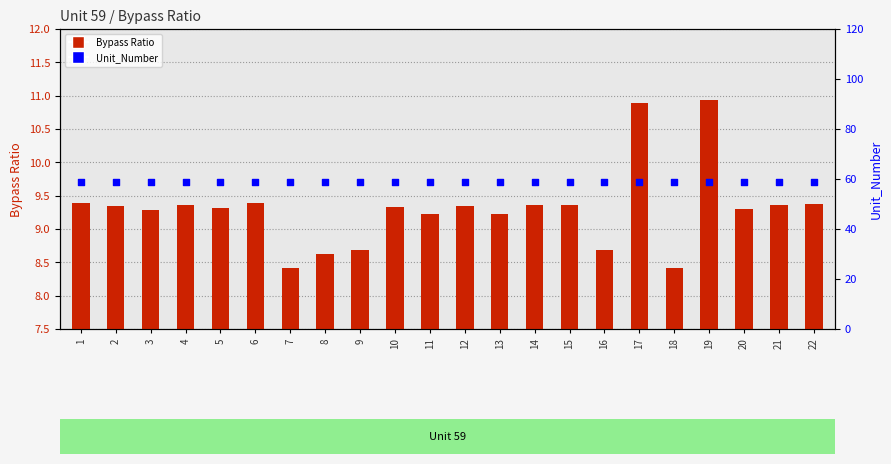

At which category is the sum across all series the highest?

19